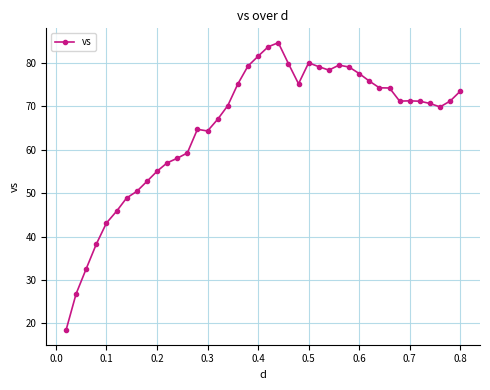

What is the average value?

65.2